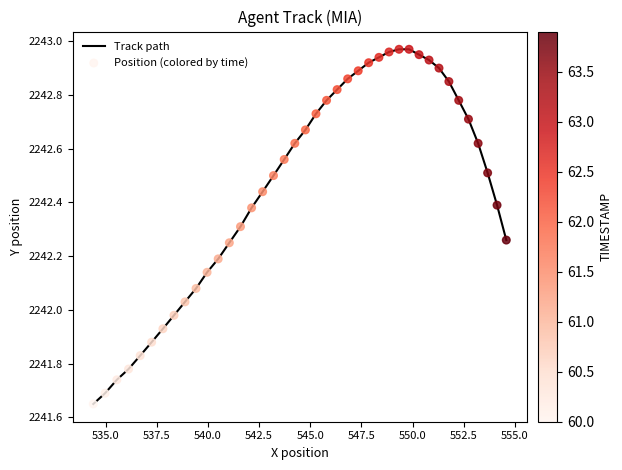

What is the difference between the maximum and minimum values?

1.3